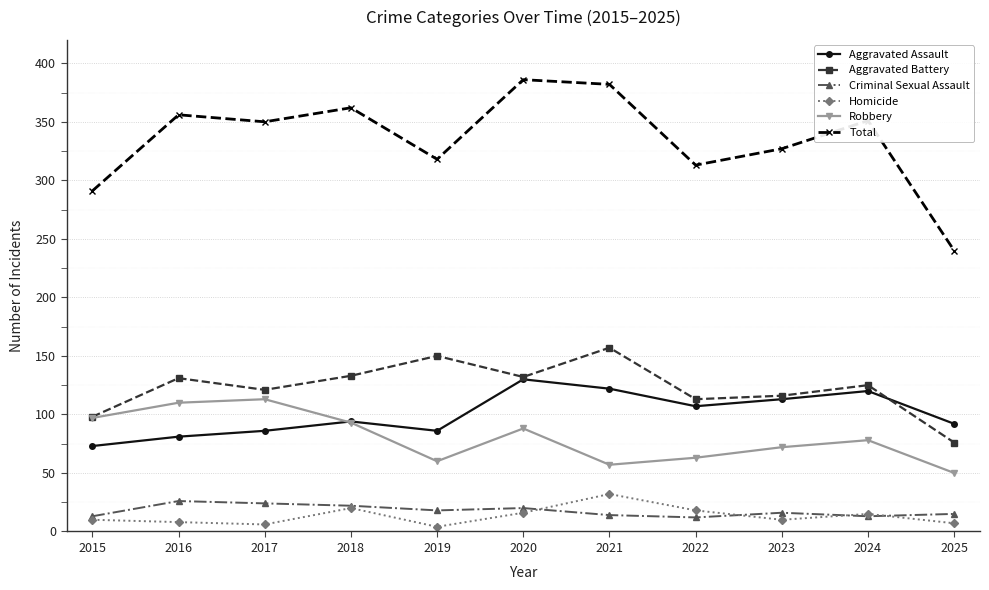

How many interior local peaks does the Aggravated Assault series have?

3